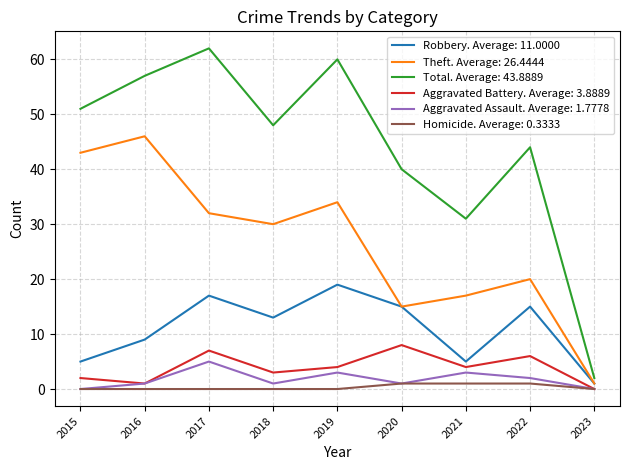

At which label is Theft. Average: 26.4444 closest to 23?

2022